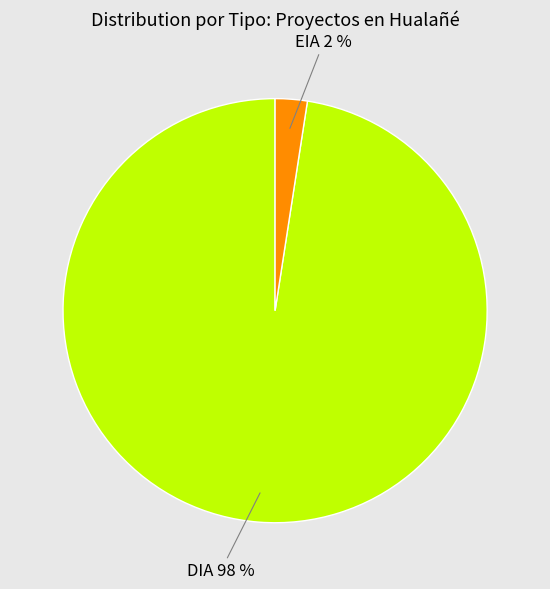

Is there a majority slice in this chart?

Yes